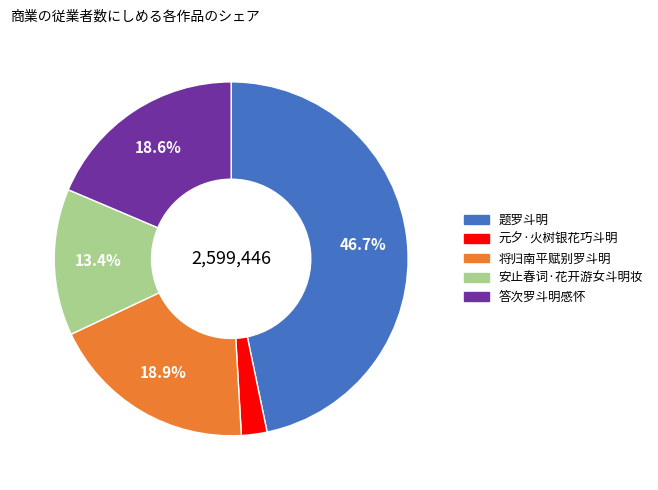

Does any single category account for the majority?

No